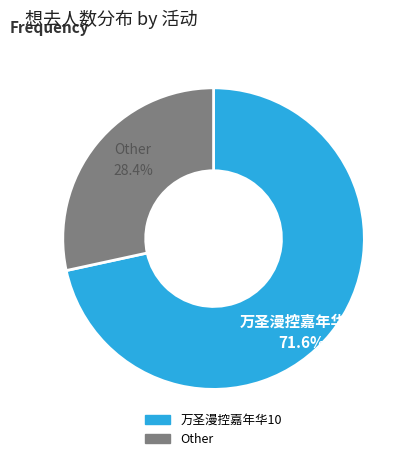

Is there a majority slice in this chart?

Yes